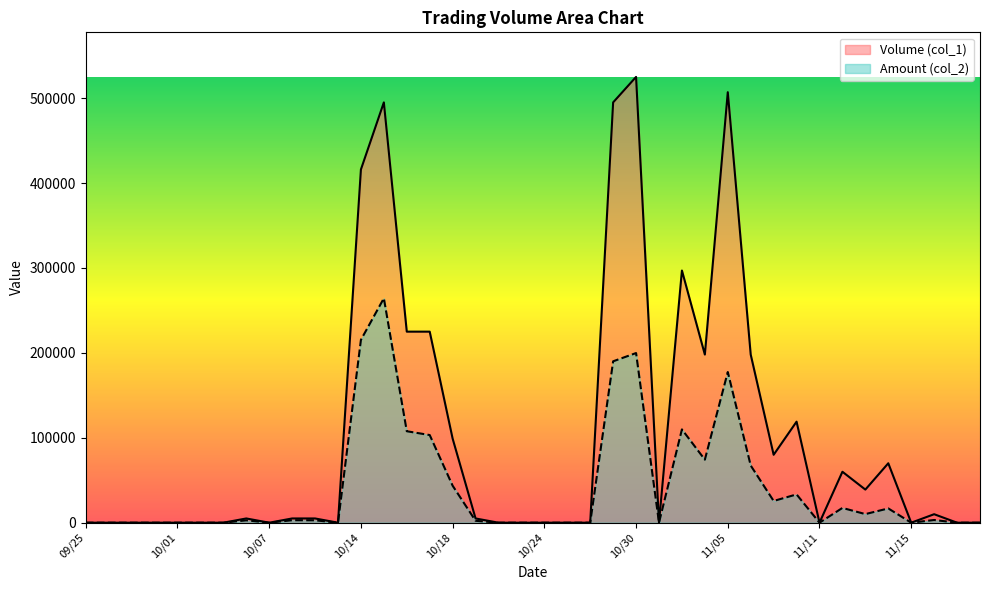

True or false: Amount (col_2) and Volume (col_1) cross at least once.

False